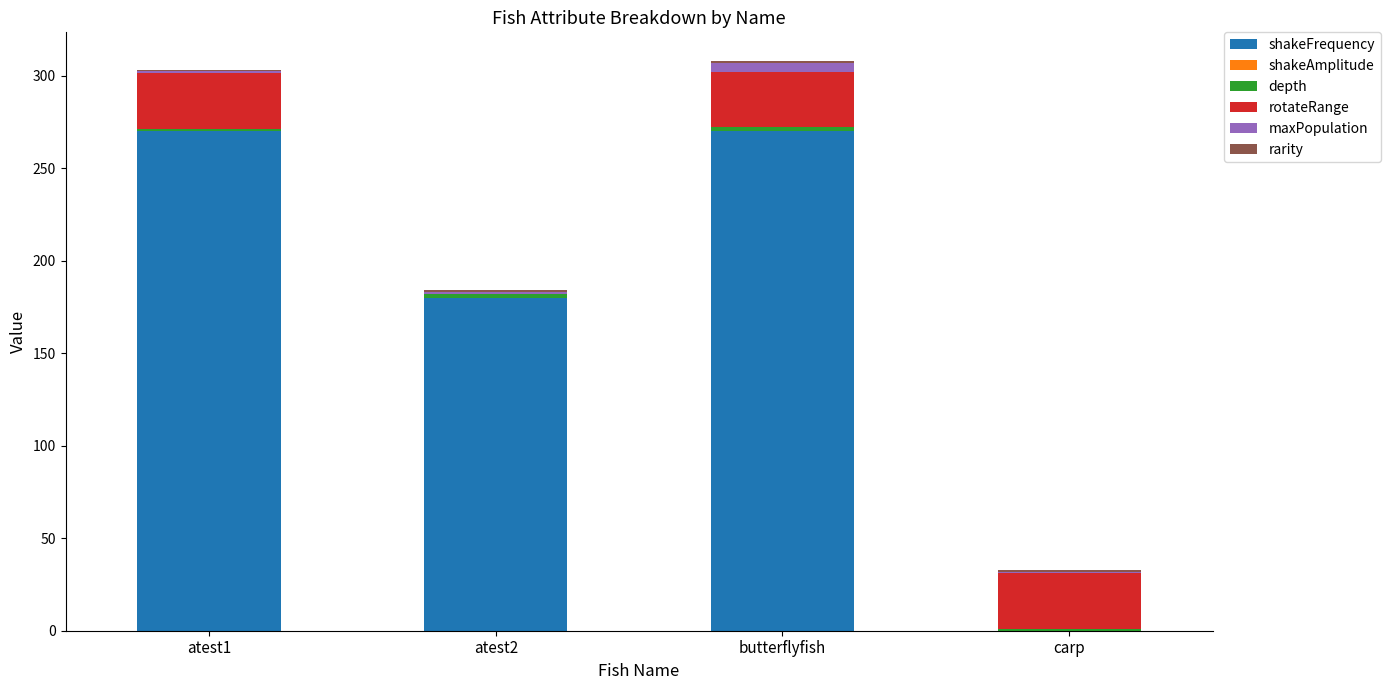

What is the highest value of the shakeFrequency series?

270.0